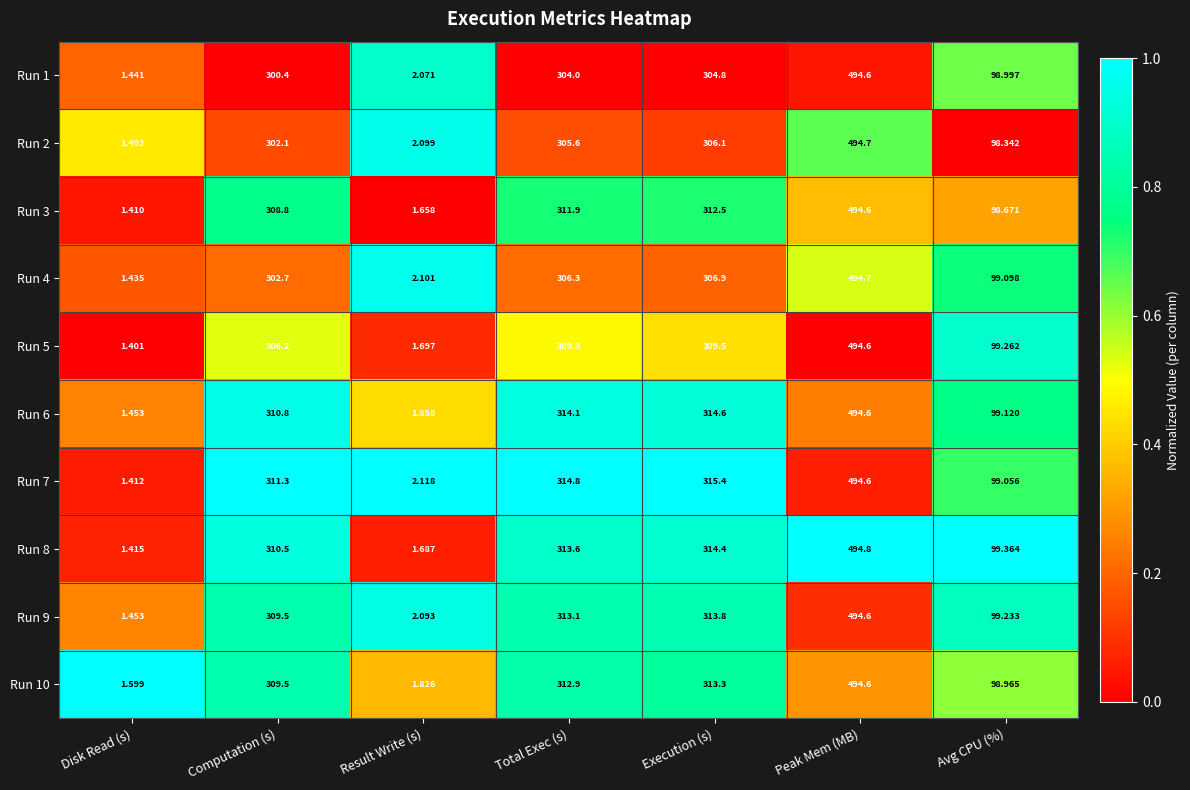

At which category is the sum across all series the highest?

Peak Mem (MB)